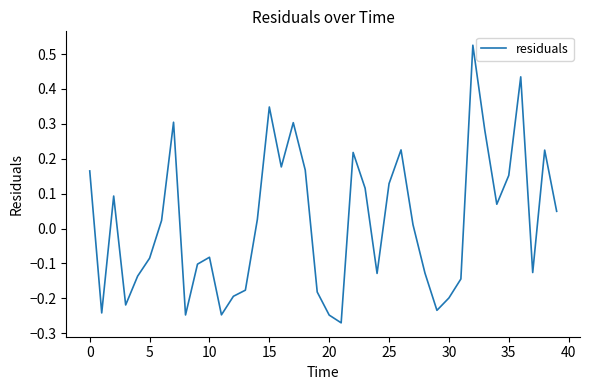

How many values are above zero?

21